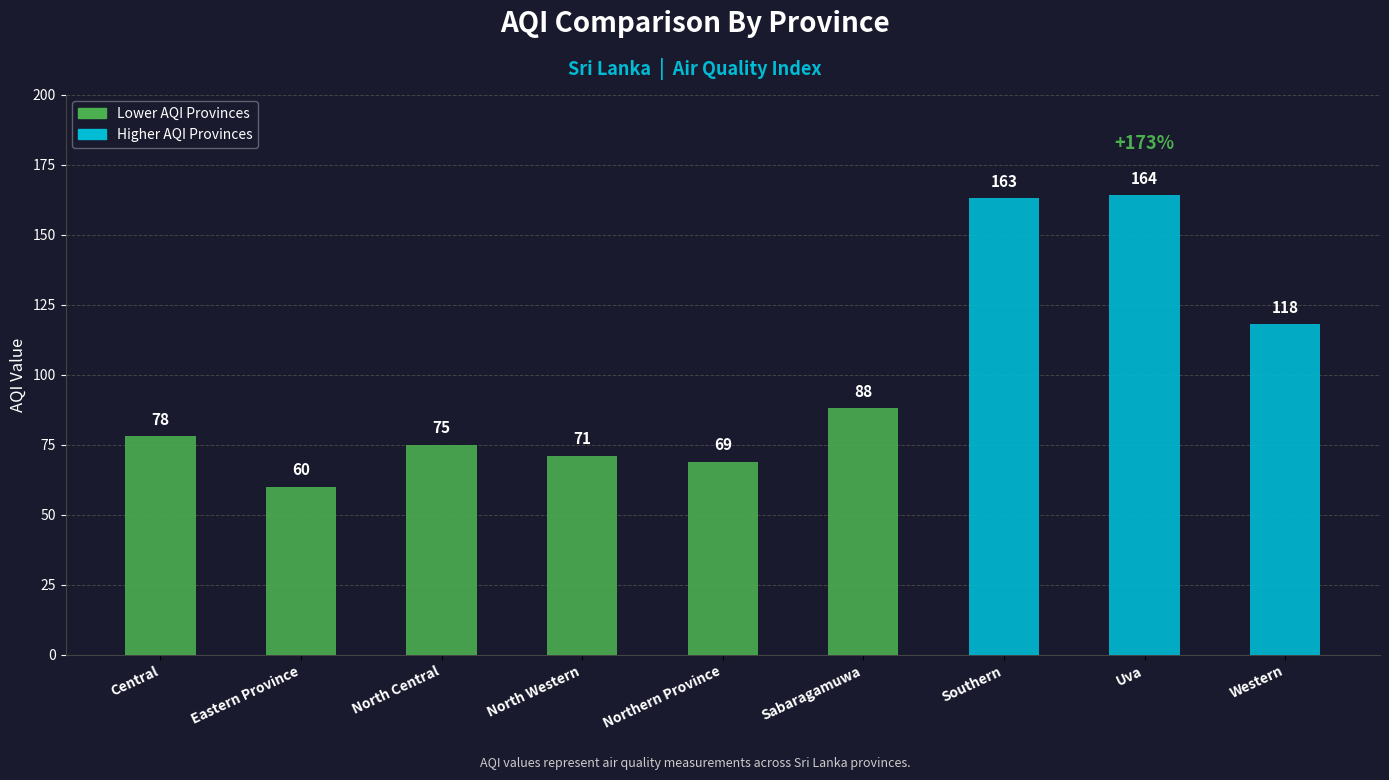

Read the value at Southern, to the nearest 10.

160